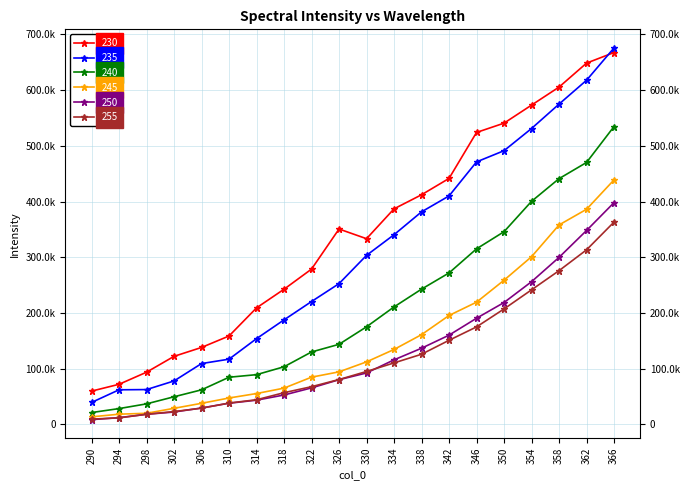

What are all the series names shown in the legend?

230, 235, 240, 245, 250, 255